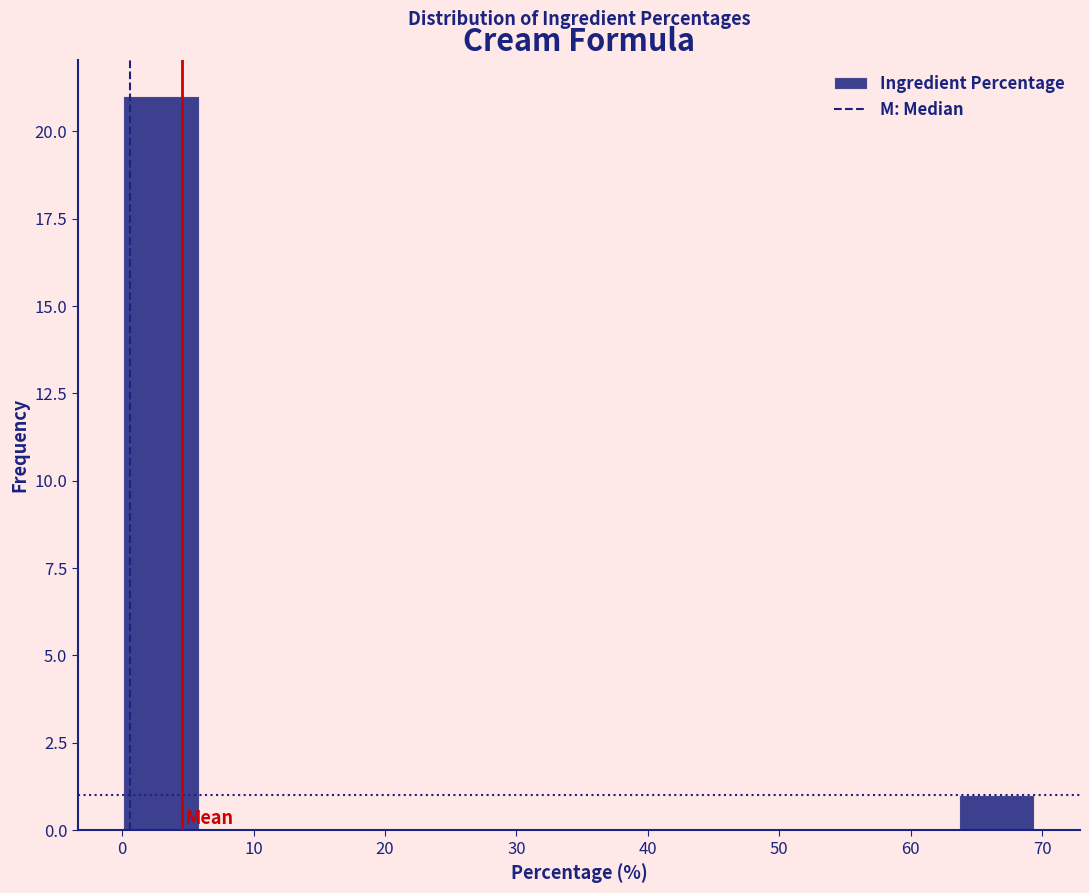

How tall is the bar that spans 64 to 69 on the x-axis? Neither the bar edges nor the heights are printed on the chart, so give them approximately, as read against the axes.

1